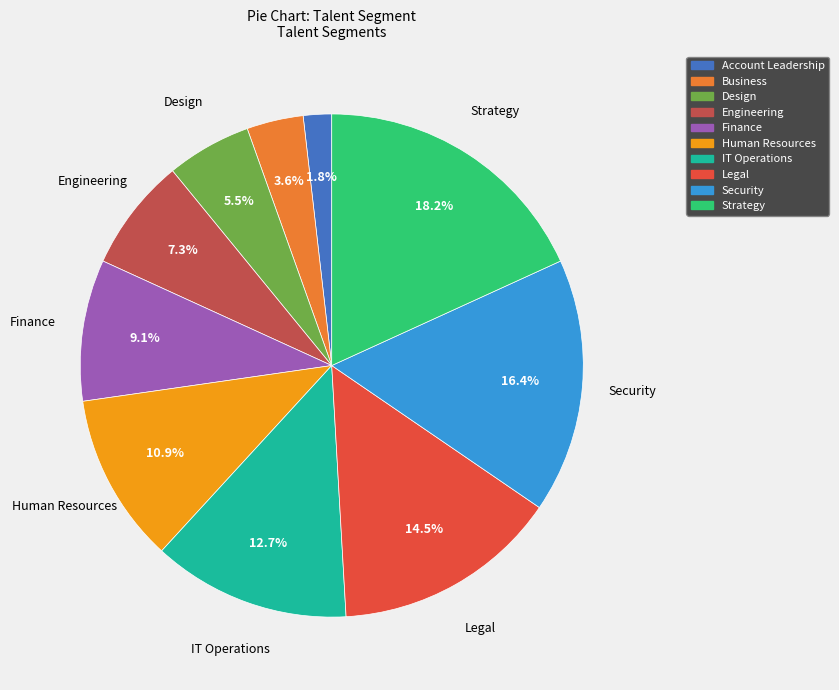

What is the ratio of the value at IT Operations to the value at Finance?

1.4